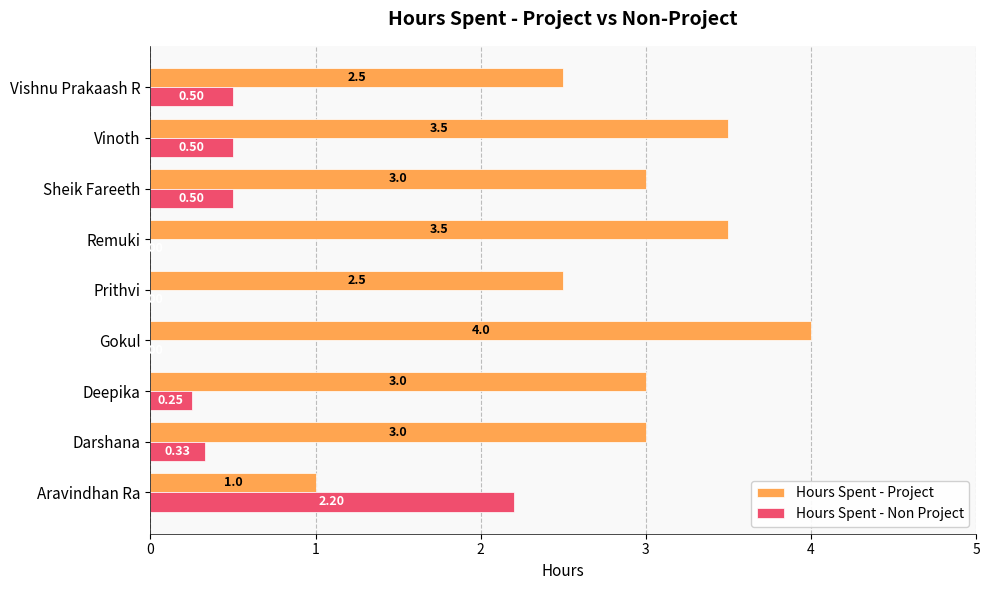

What is the total value across all series at Vishnu Prakaash R?

3.0